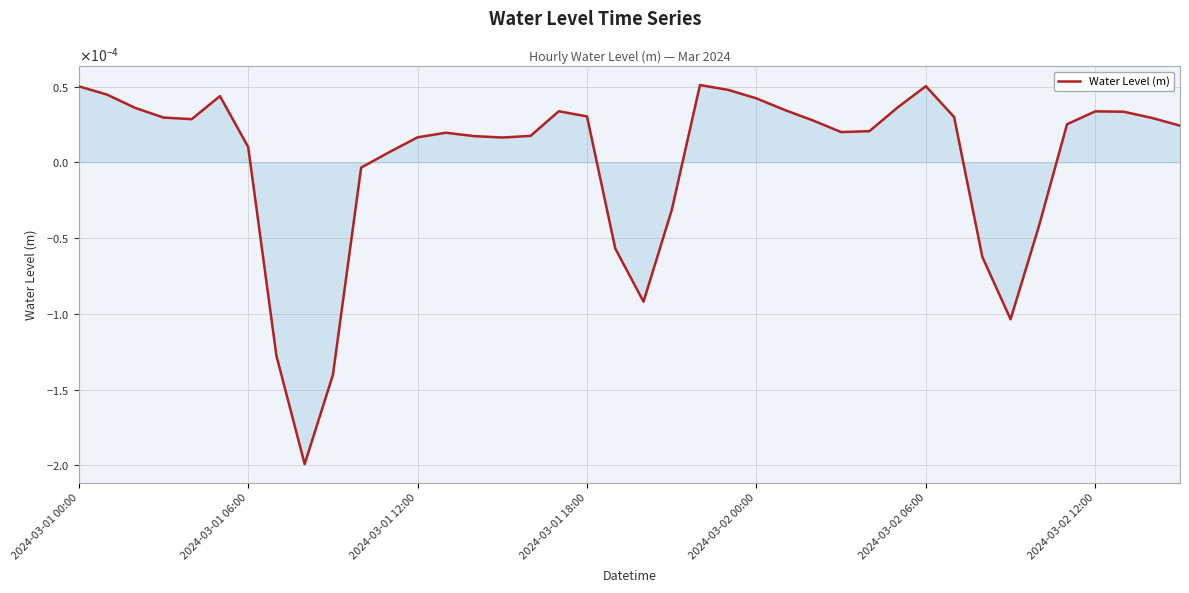

At which category does the chart reach its peak across all series?

22